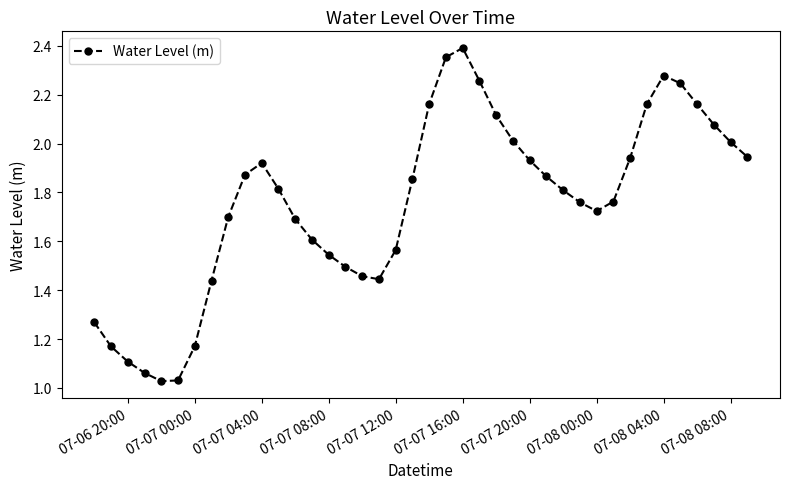

How many points are lower than both their immediate neighbors (excluding endpoints)?

3